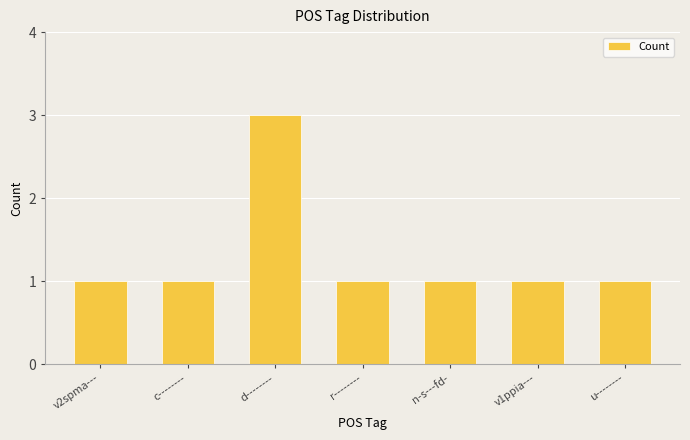

What is the sum of all values?

9